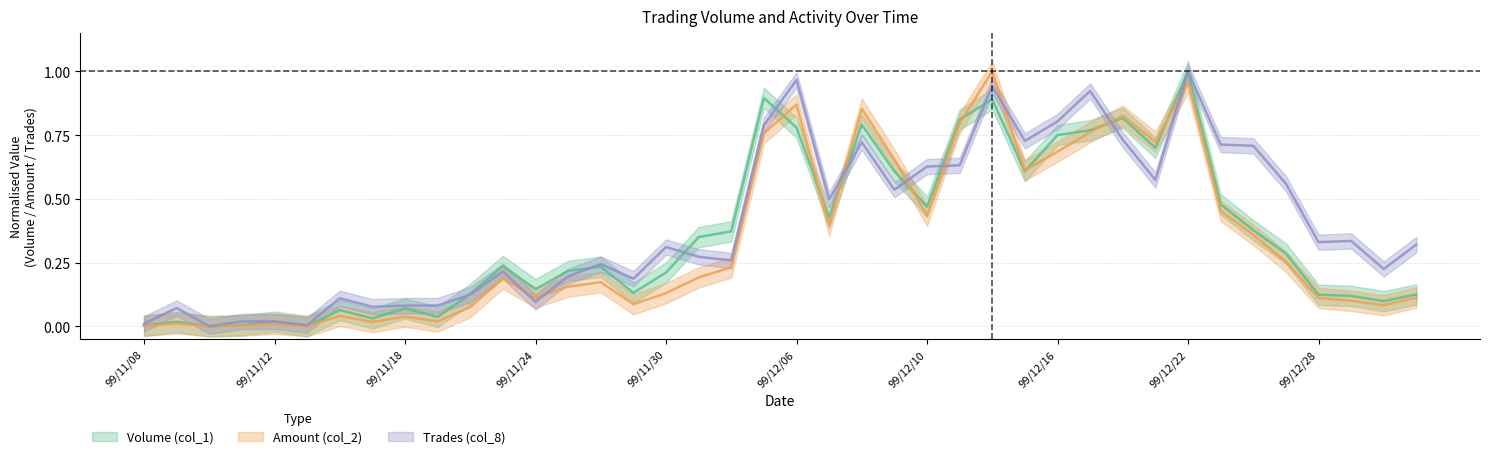

Does the chart have visible grid lines?

Yes